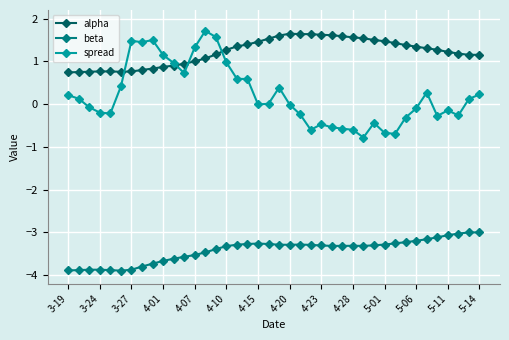

True or false: alpha and beta cross at least once.

False